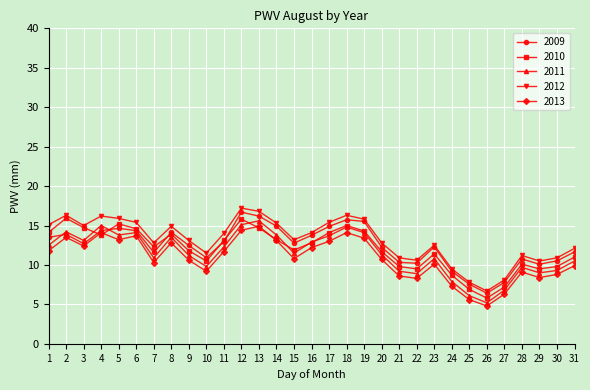

Where is the first local maximum for 2013?

2